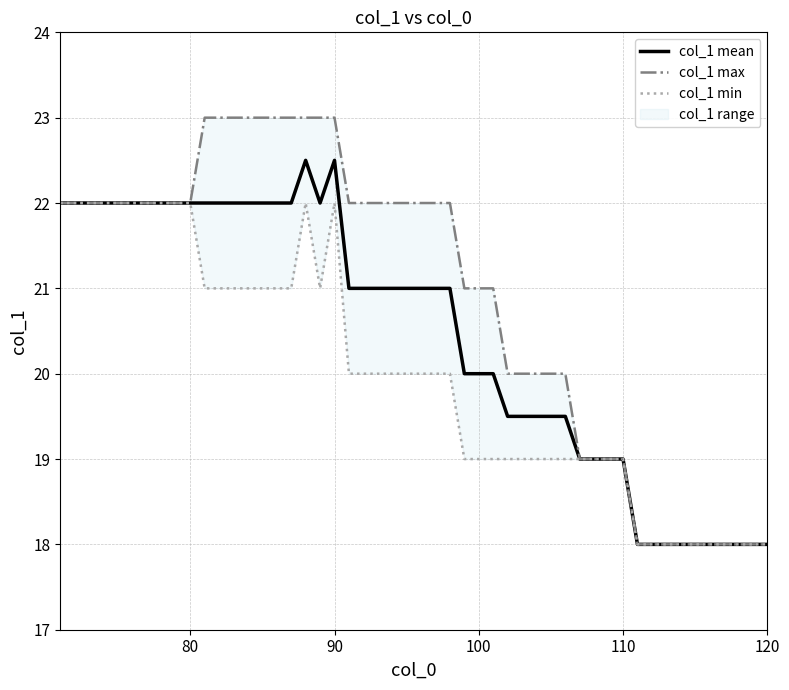

True or false: col_1 mean has a value of 18.0 at 120.

True